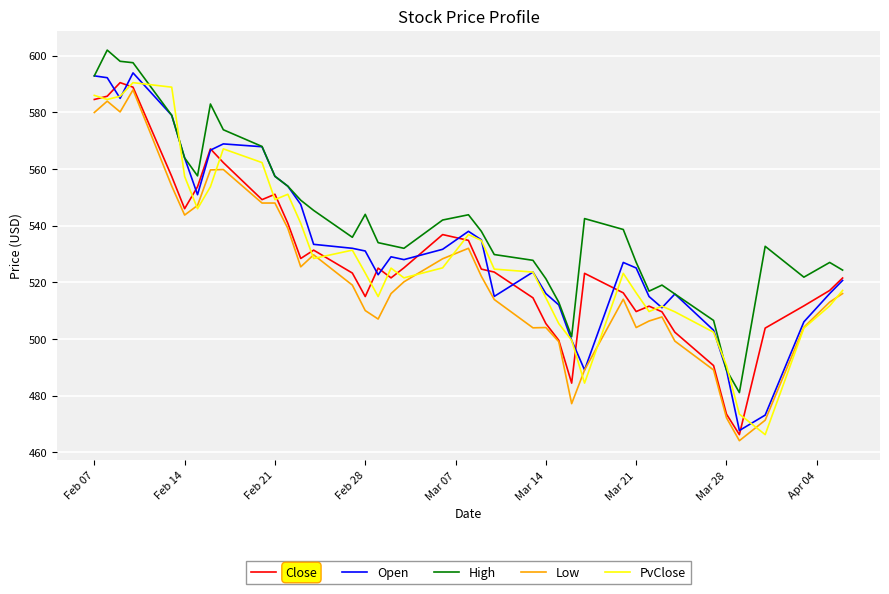

True or false: High and Low cross at least once.

False